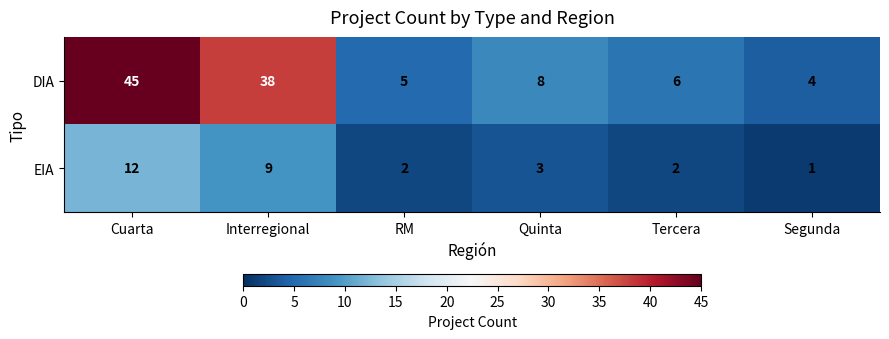

Reading left to right, what are all the values shown in this chart?

DIA: Cuarta=45	Interregional=38	RM=5	Quinta=8	Tercera=6	Segunda=4
EIA: Cuarta=12	Interregional=9	RM=2	Quinta=3	Tercera=2	Segunda=1